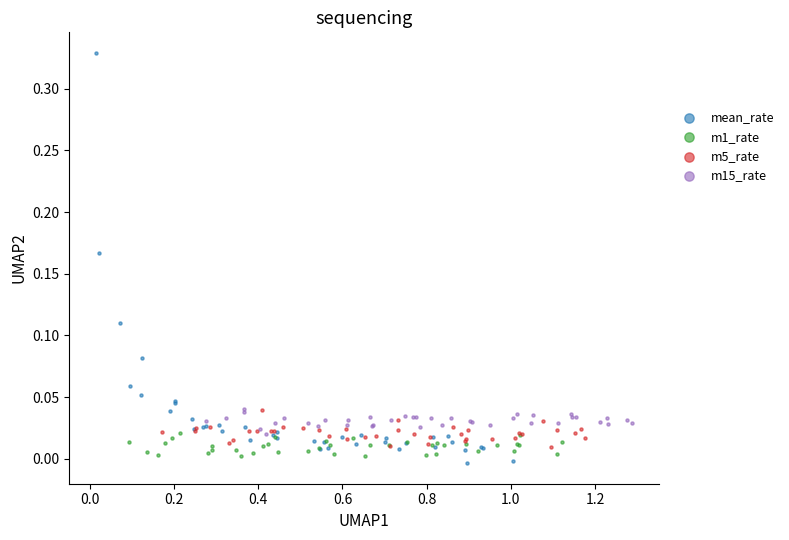

Which series reaches the maximum Y coordinate?

mean_rate